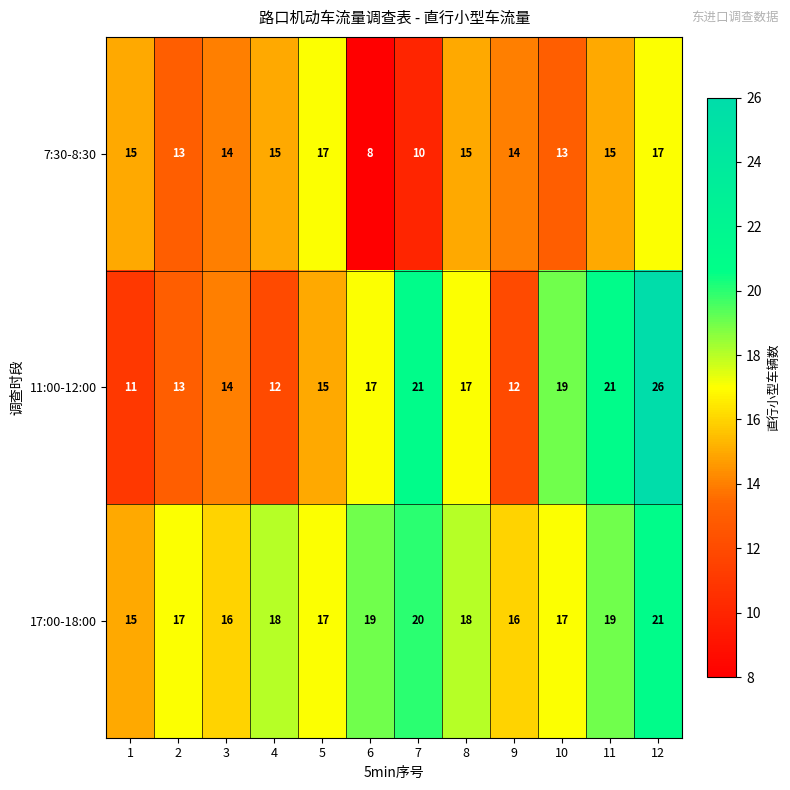

What is the sum of all 11:00-12:00 values?

198